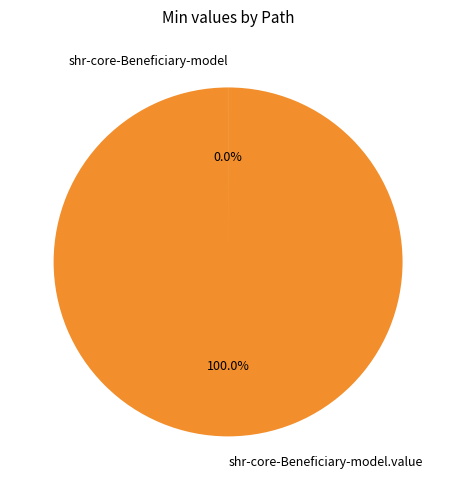

To the nearest percent, what percentage of the pie is shr-core-Beneficiary-model.value?

100%